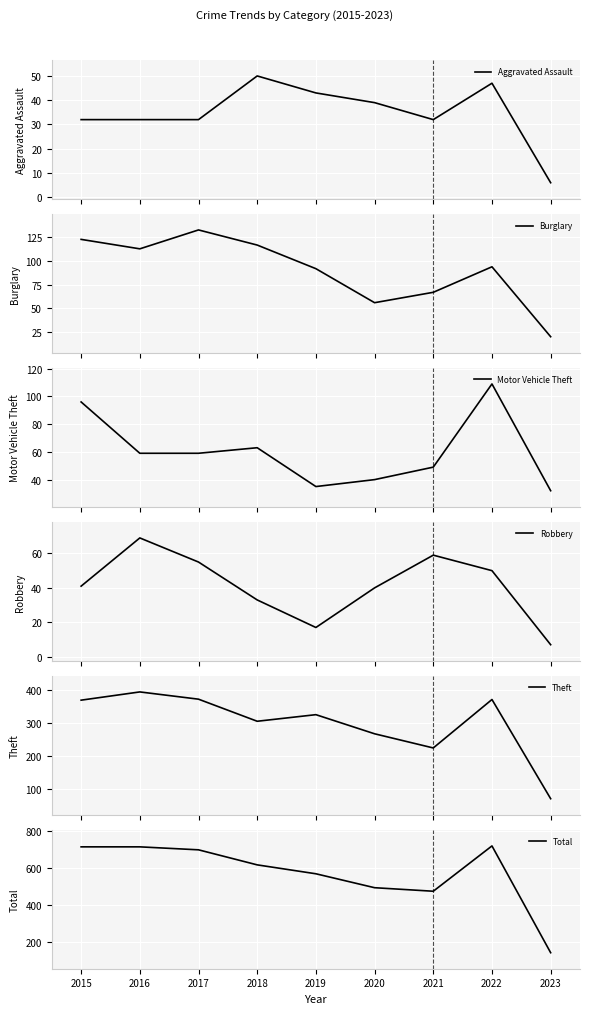

What is the minimum value for Total?

143